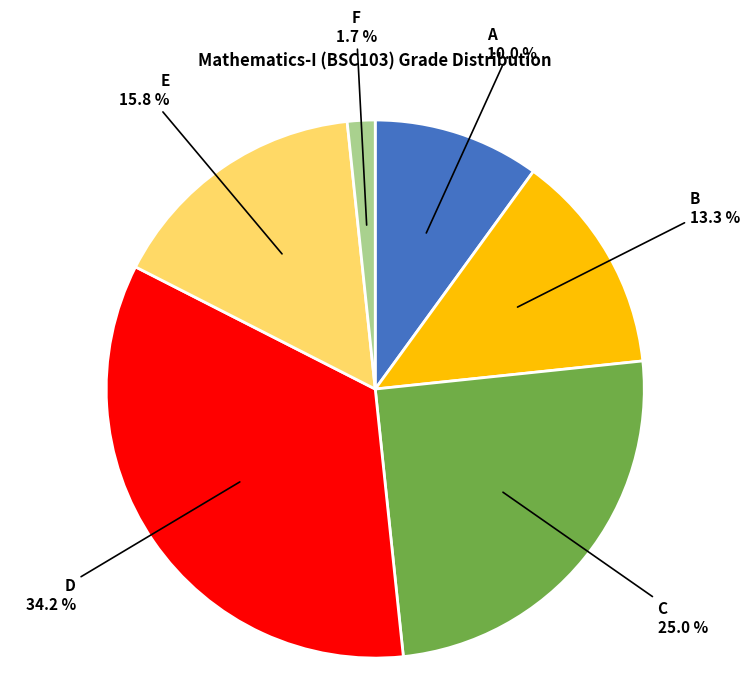

Combined, what portion of the pie is C and A?

35.0%